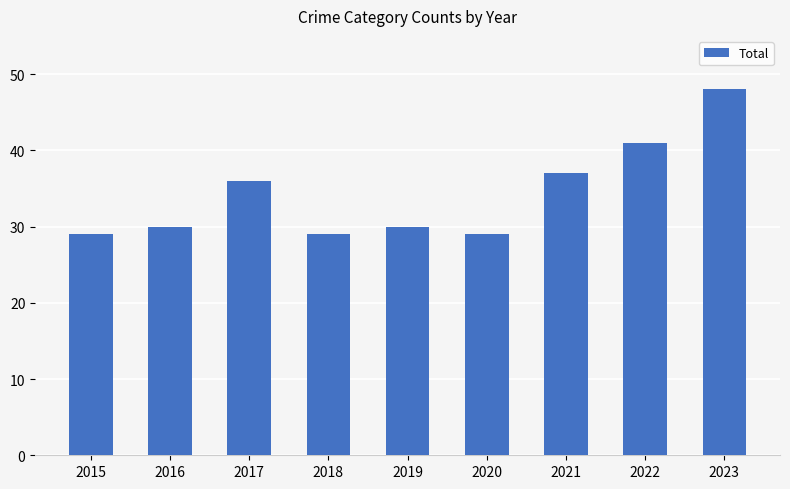

Does the chart contain stacked bars?

No